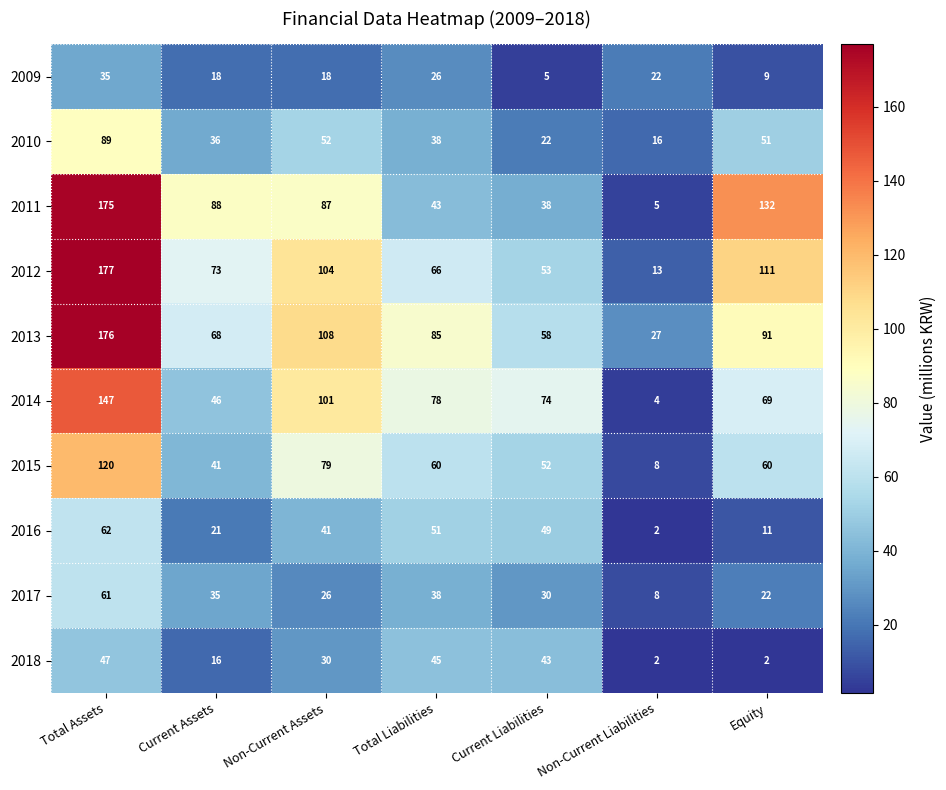

Count the number of data series in this chart.

10